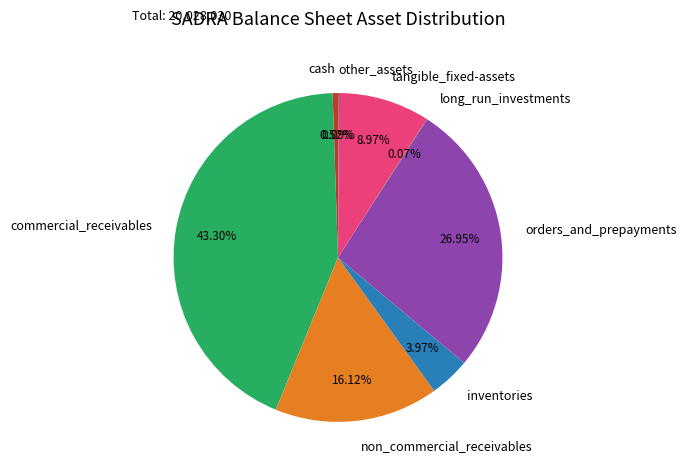

Does cash represent more than half of the total?

No